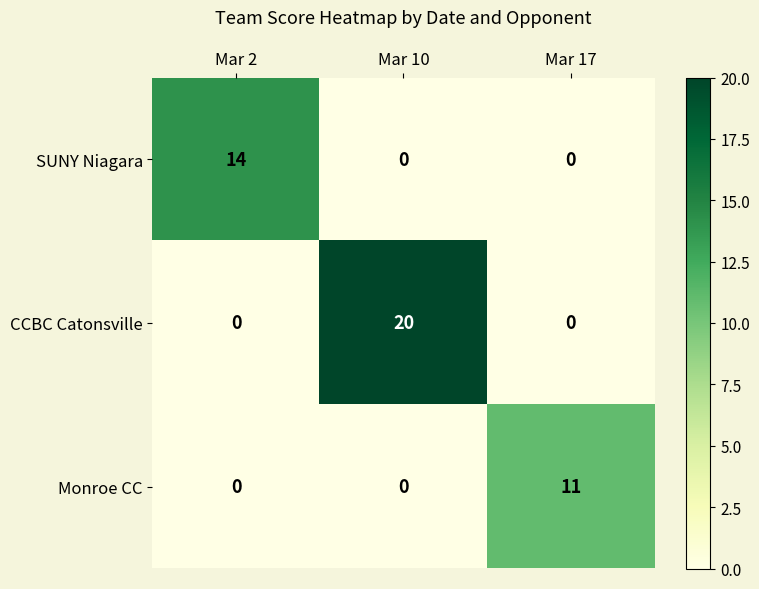

Is it true that CCBC Catonsville equals 10 at Mar 10?

False